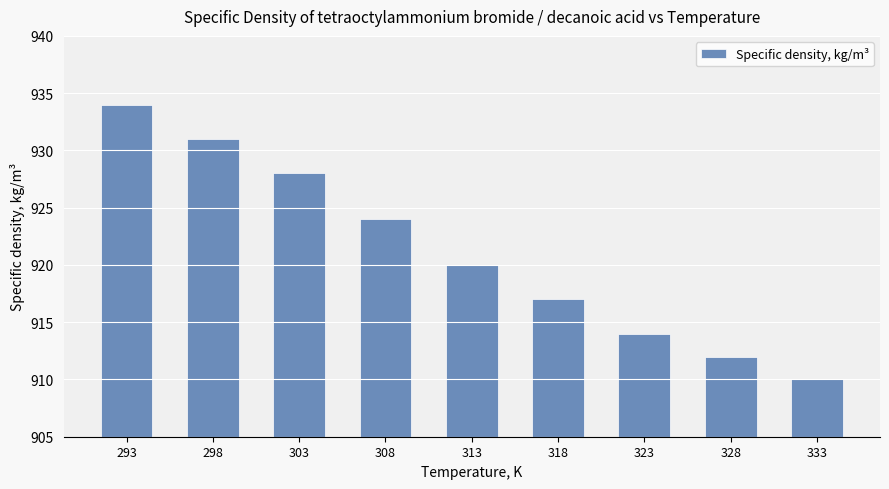

Rank the categories by value from lowest to highest.

333, 328, 323, 318, 313, 308, 303, 298, 293